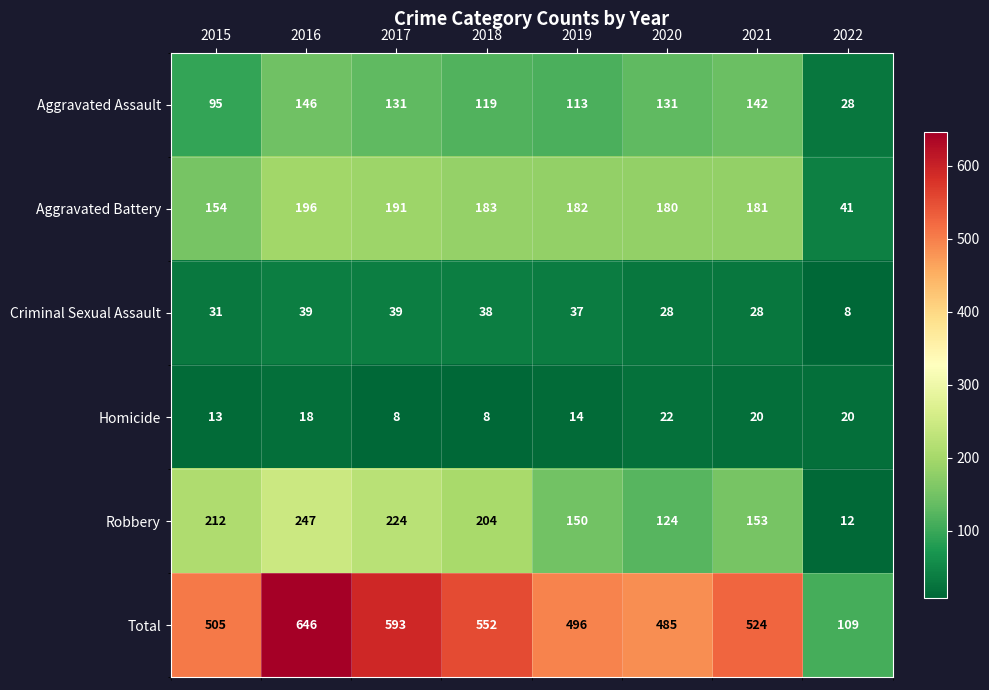

Rank the series at 2021 from highest to lowest value.

Total, Aggravated Battery, Robbery, Aggravated Assault, Criminal Sexual Assault, Homicide